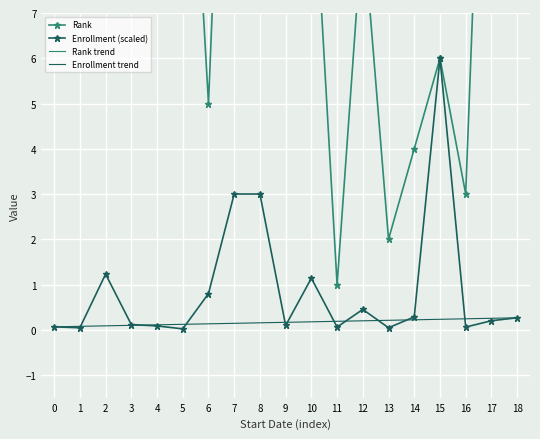

True or false: Enrollment (scaled) has more than 0 points higher than both neighbors.

True